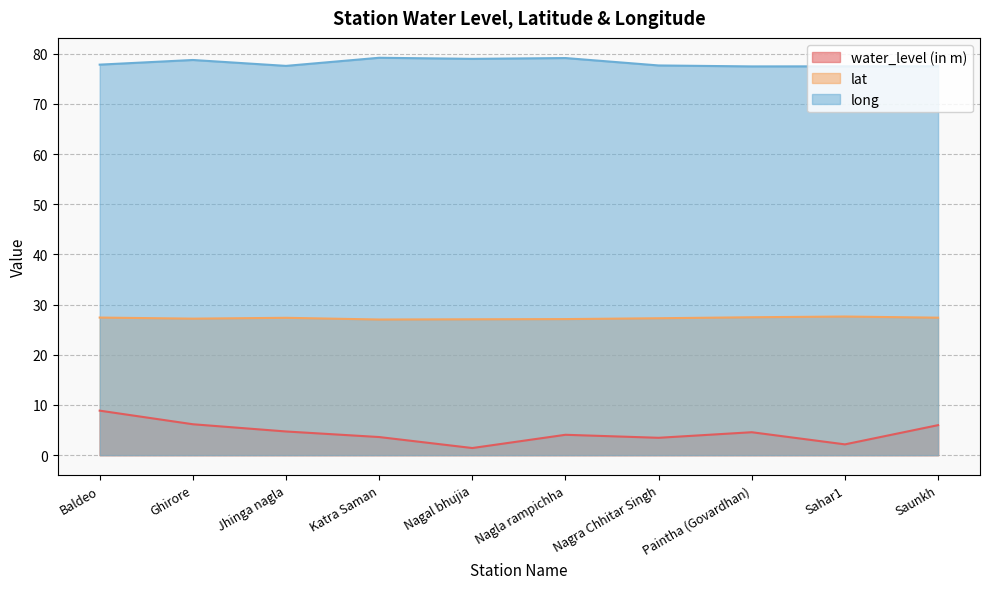

Is it true that long equals 127.5 at Nagla rampichha?

False